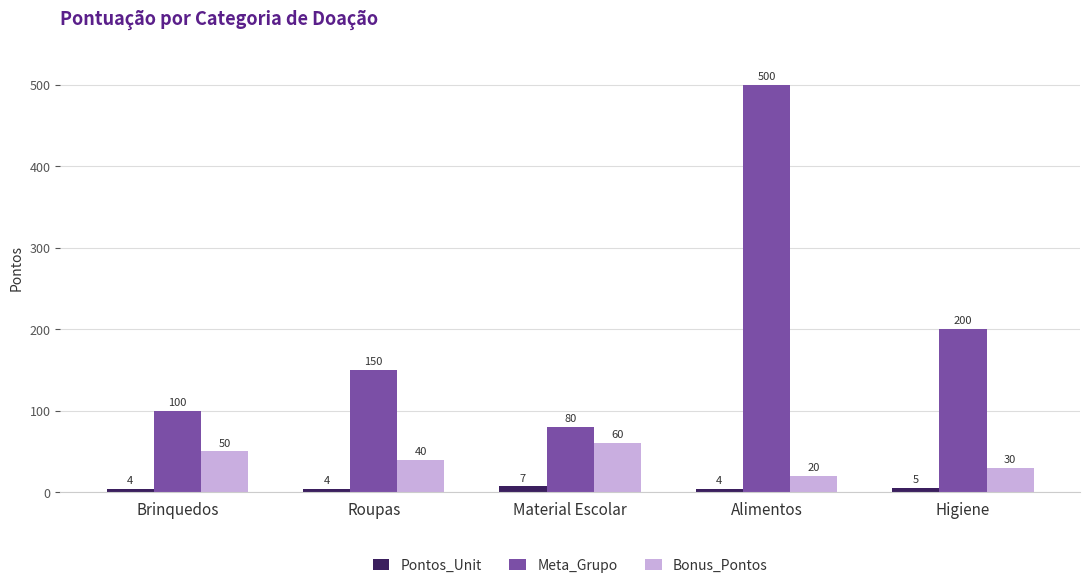

Reading left to right, list all the values displayed in this chart.

Pontos_Unit: Brinquedos=4	Roupas=4	Material Escolar=7	Alimentos=4	Higiene=5
Meta_Grupo: Brinquedos=100	Roupas=150	Material Escolar=80	Alimentos=500	Higiene=200
Bonus_Pontos: Brinquedos=50	Roupas=40	Material Escolar=60	Alimentos=20	Higiene=30